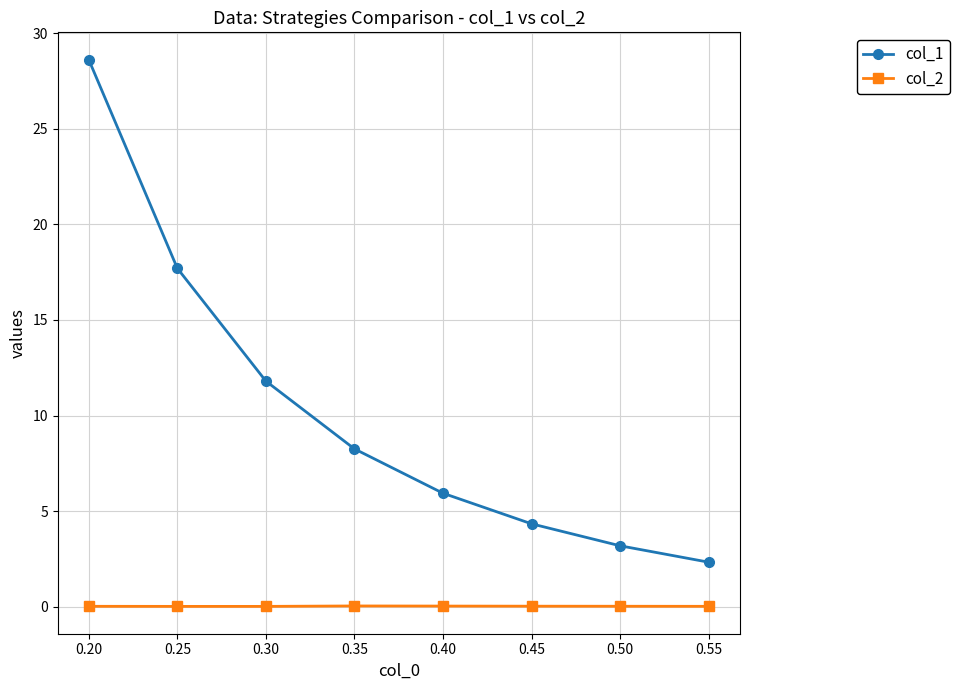

What is the value of the col_1 point at the 4th from the left?

8.3